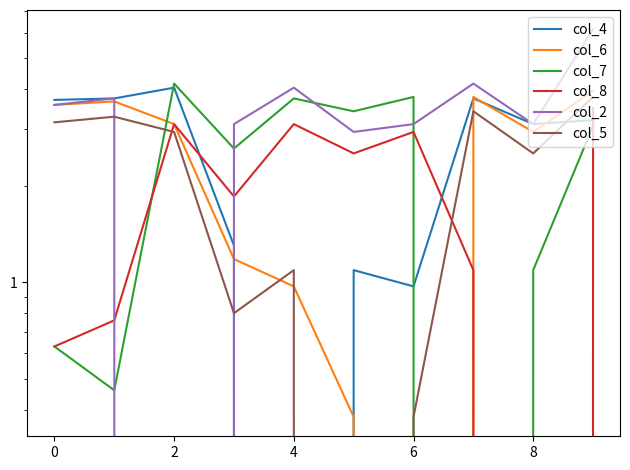

What is the value of the col_4 point at the 10th from the left?

3.2